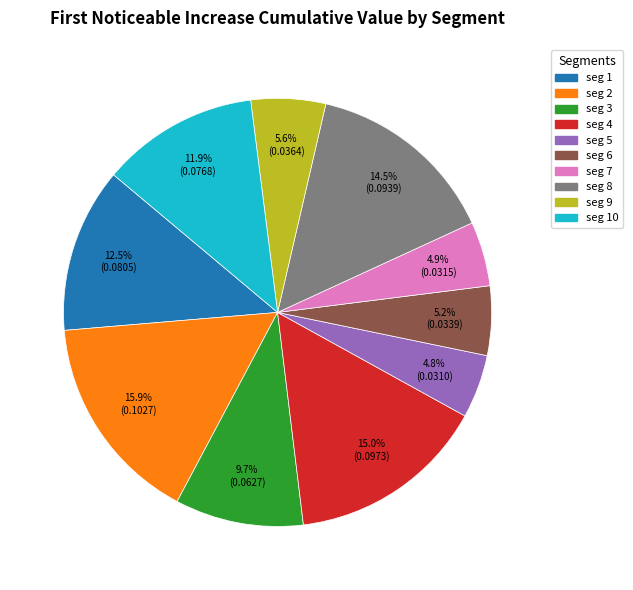

Is seg 9 the majority of the pie?

No